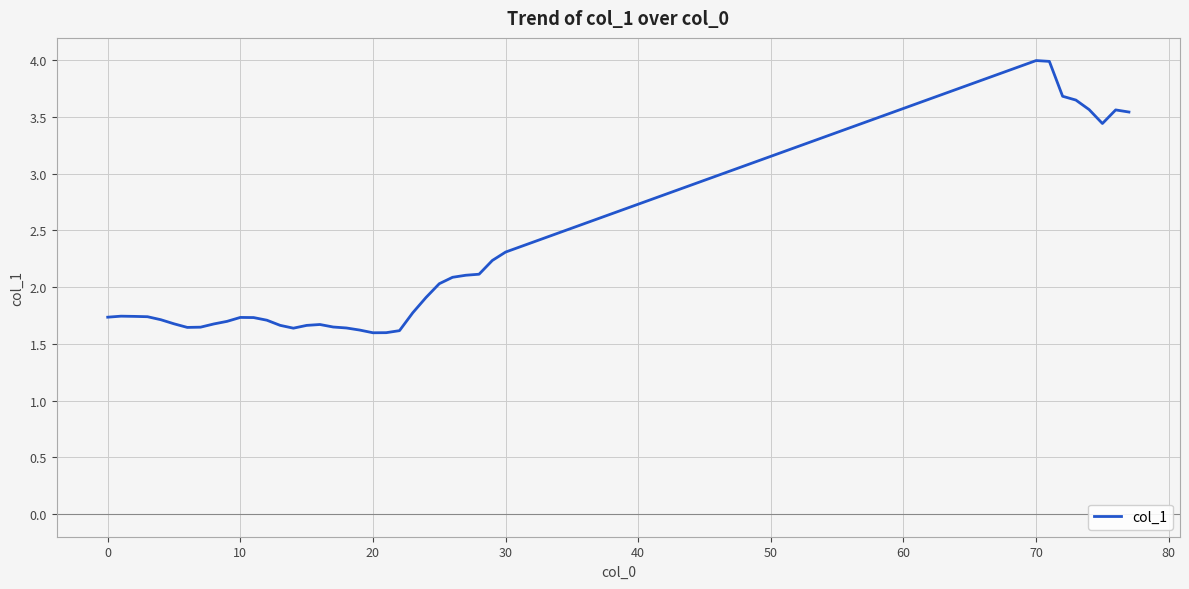

What is the difference between the maximum and minimum values?

2.4